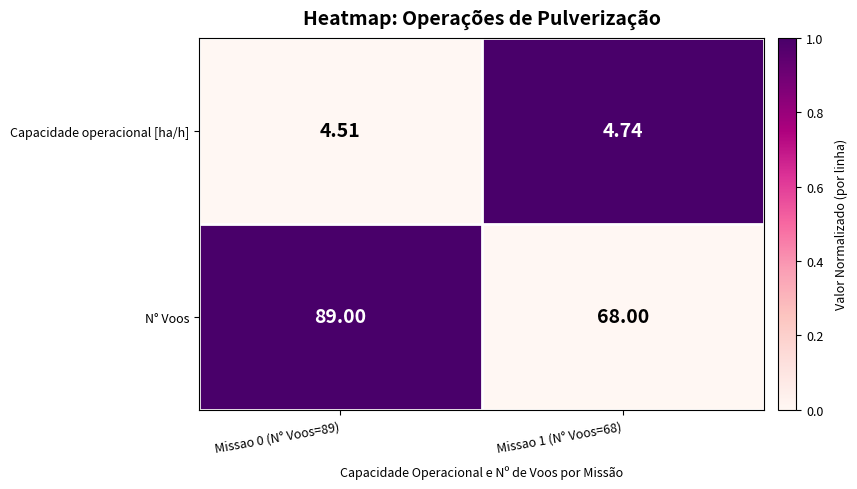

Which series changed the most between Missao 0 (N° Voos=89) and Missao 1 (N° Voos=68)?

N° Voos